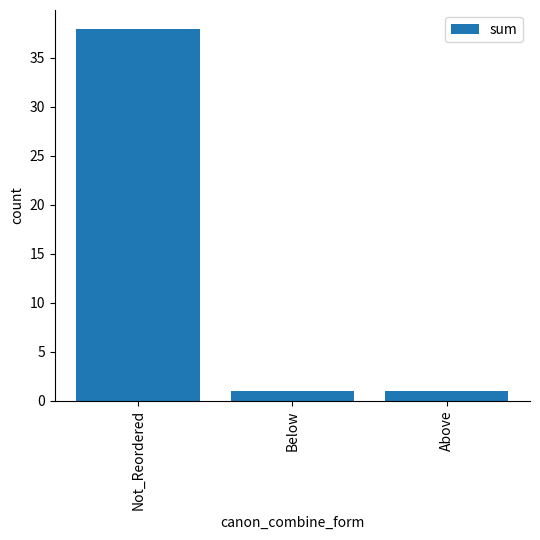

What is the greatest value displayed?

38